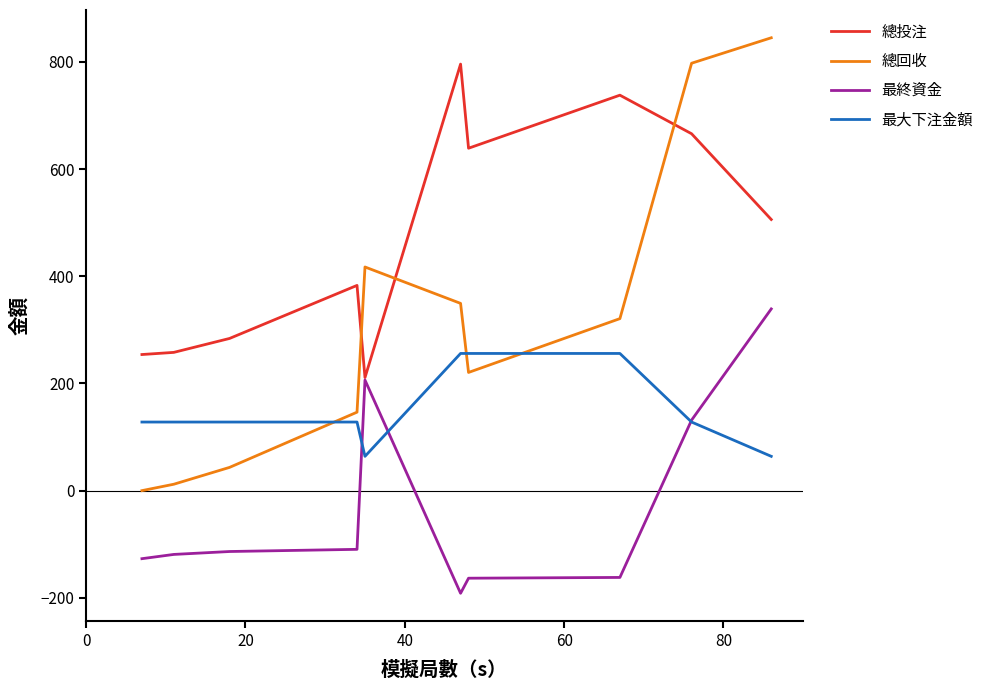

What is the maximum value shown in the chart?

845.1